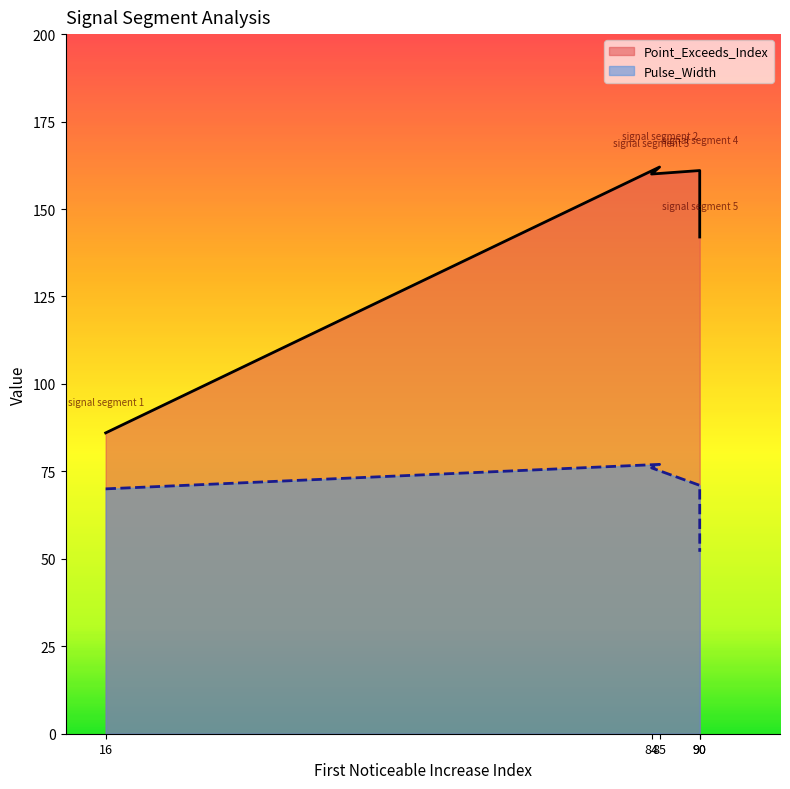

True or false: Pulse_Width has more than 1 points higher than both neighbors.

False